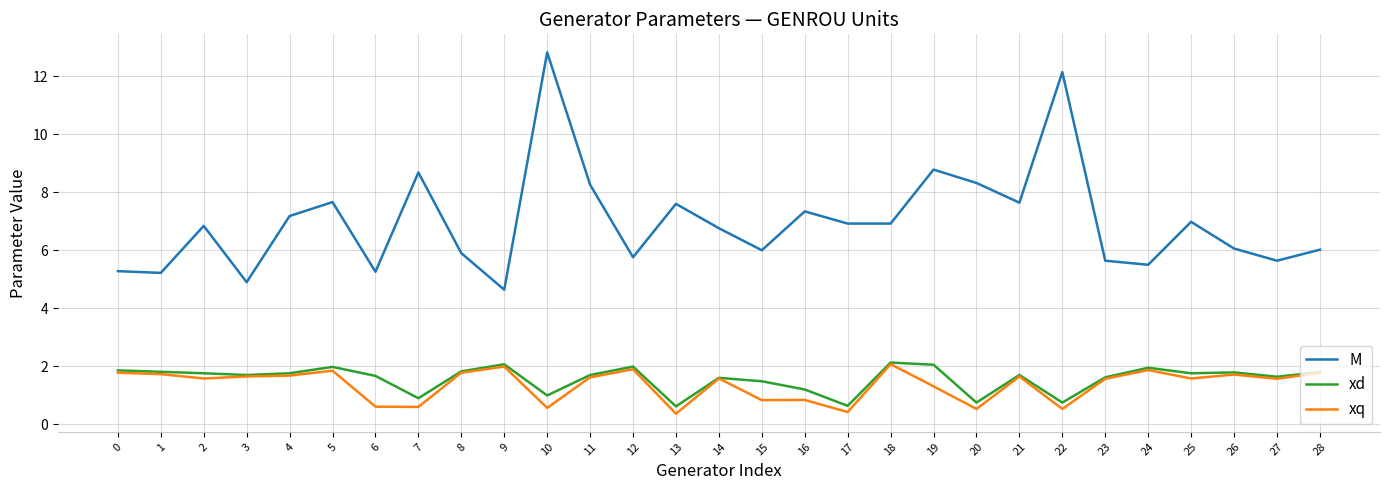

Which series has the largest total across all categories?

M